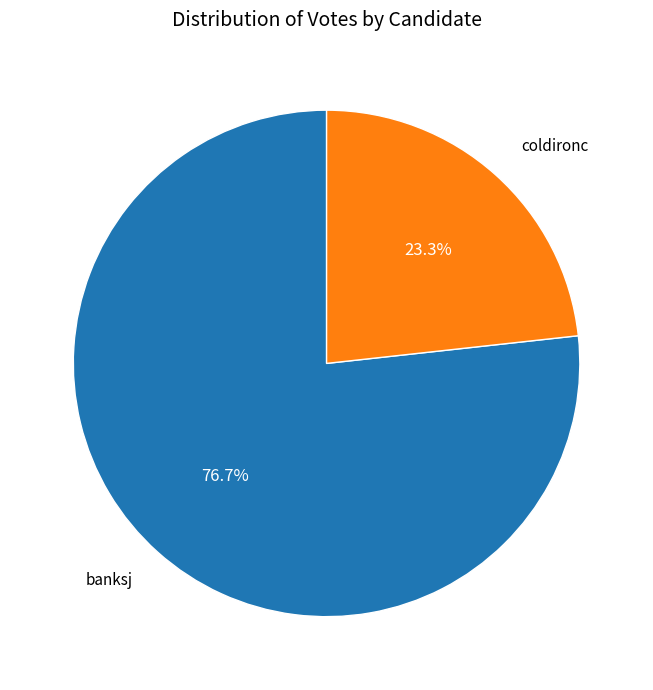

Does any single category account for the majority?

Yes